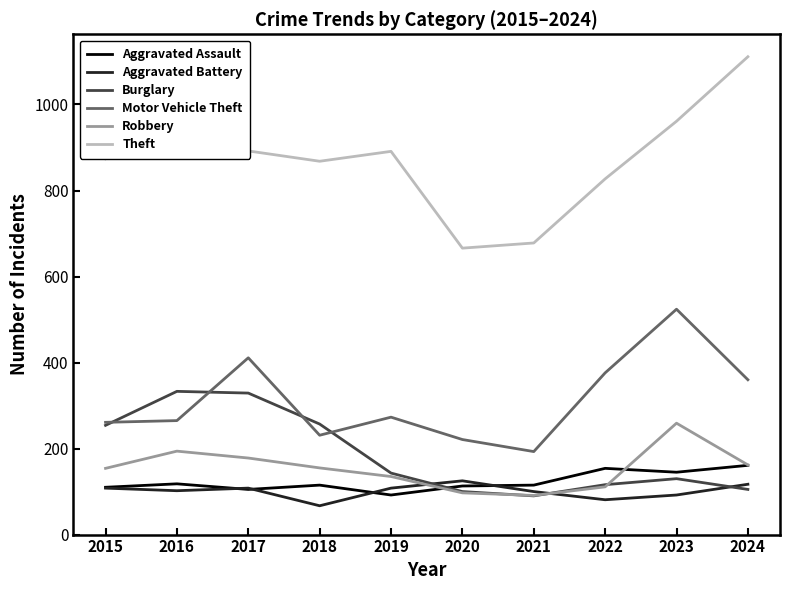

What are all the series names shown in the legend?

Aggravated Assault, Aggravated Battery, Burglary, Motor Vehicle Theft, Robbery, Theft